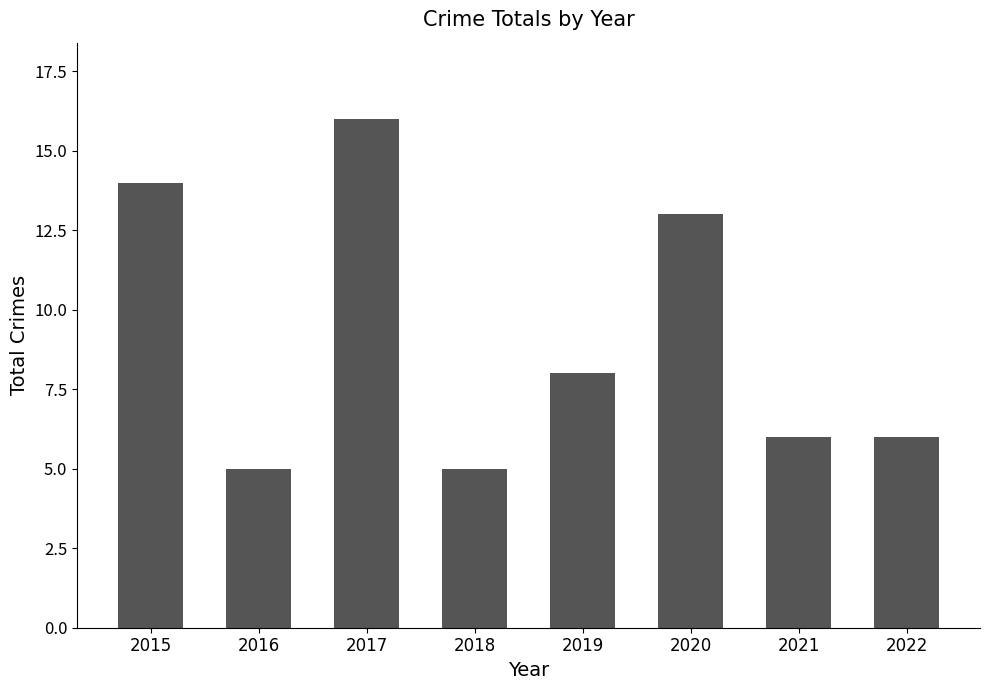

Reading right to left, extract all data points from this chart.

2022=6	2021=6	2020=13	2019=8	2018=5	2017=16	2016=5	2015=14